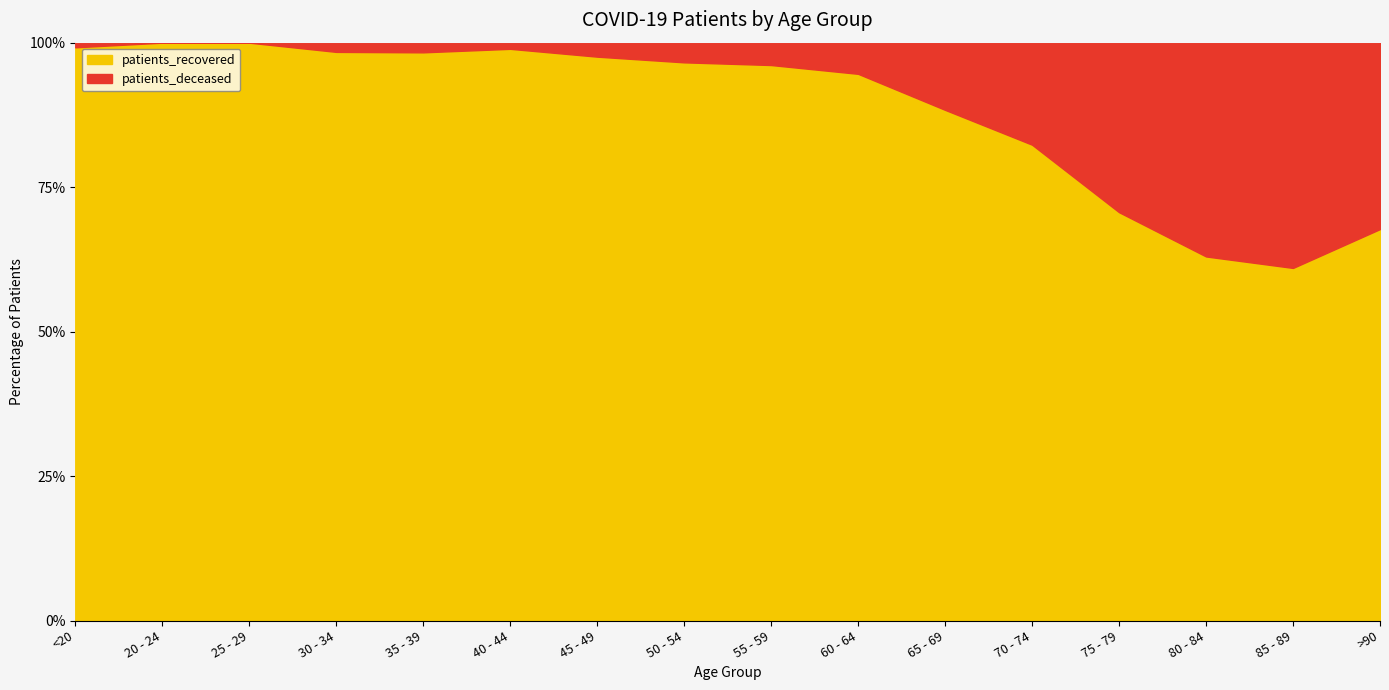

True or false: patients_recovered and patients_deceased intersect in this chart.

False